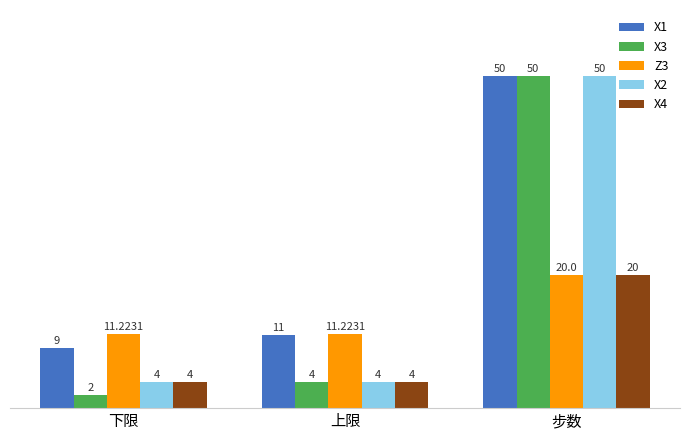

Is the value of X4 at 下限 greater than the value of X1 at 步数?

No